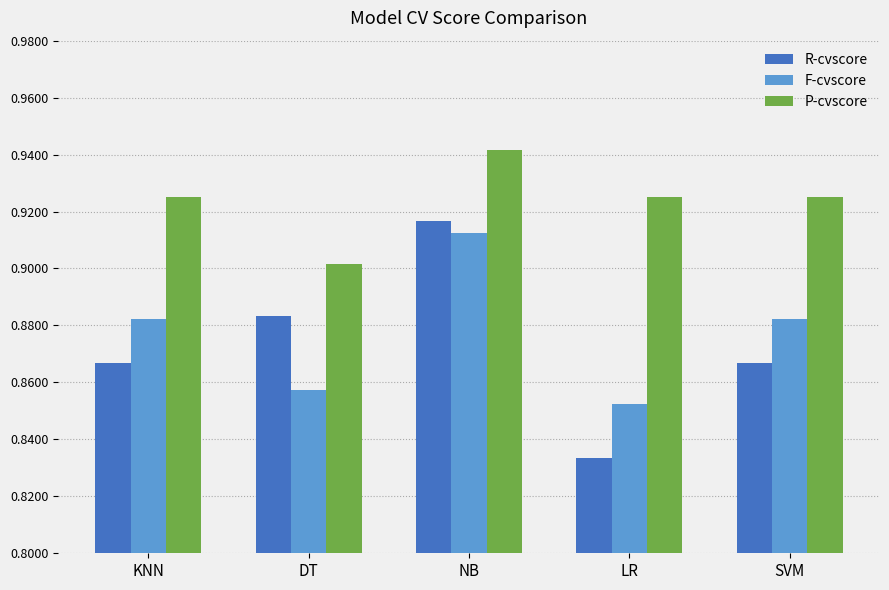

At which label does P-cvscore reach its minimum?

DT